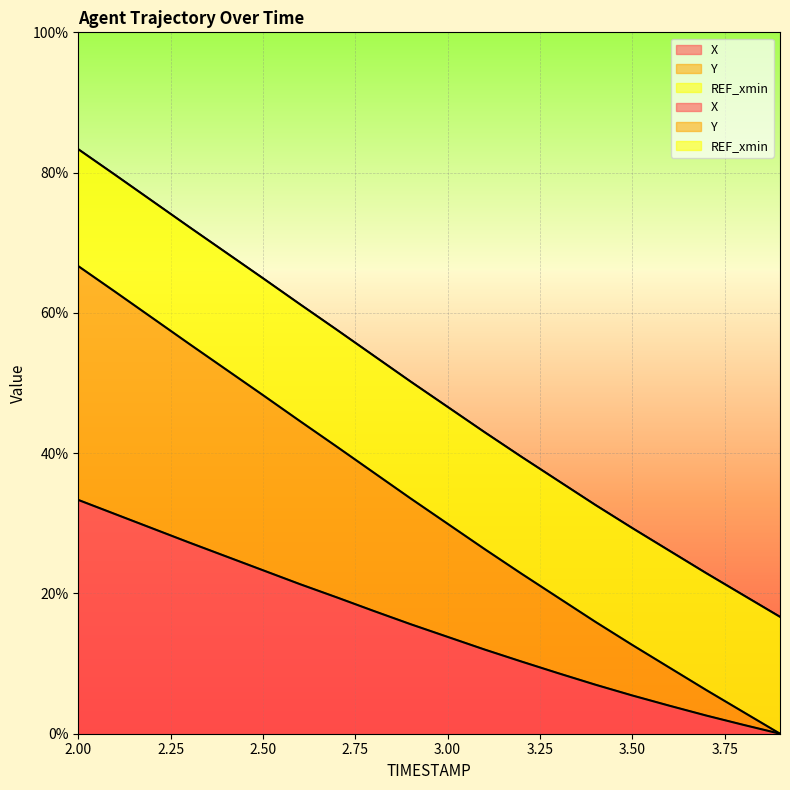

How many lines are shown in the chart?

2